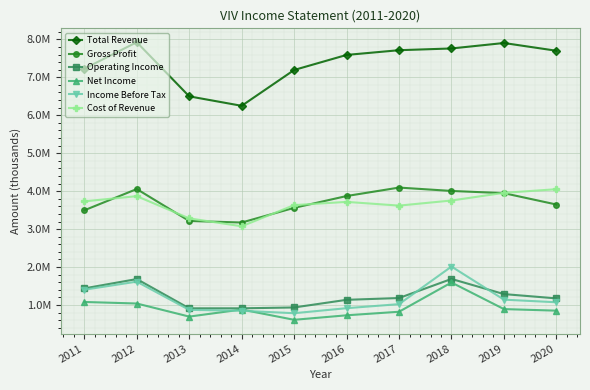

In Income Before Tax, how many points are lower than both neighbors (excluding endpoints)?

1